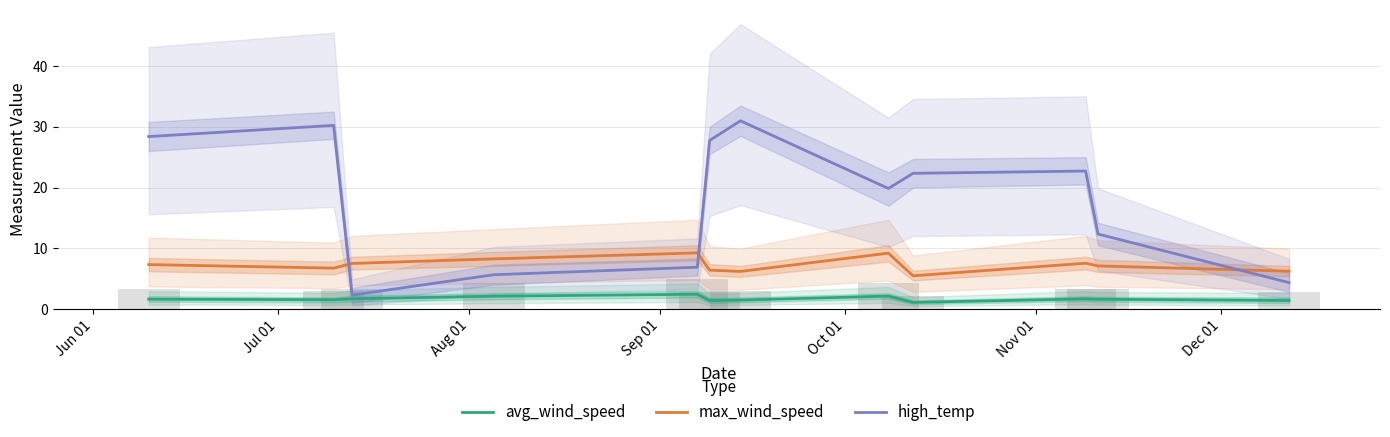

The avg_wind_speed series shows 1.1 at Sep 01. True or false?

False